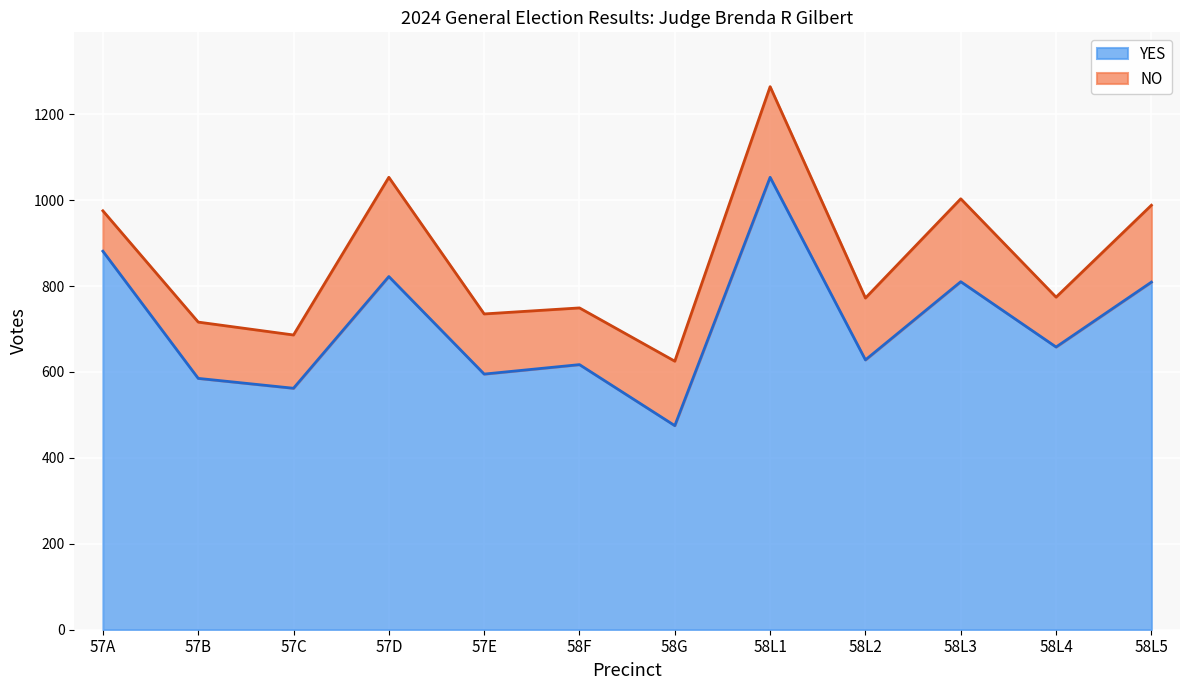

List the labels in order of value, smallest first.

58G, 57C, 57B, 57E, 58F, 58L2, 58L4, 58L5, 58L3, 57D, 57A, 58L1